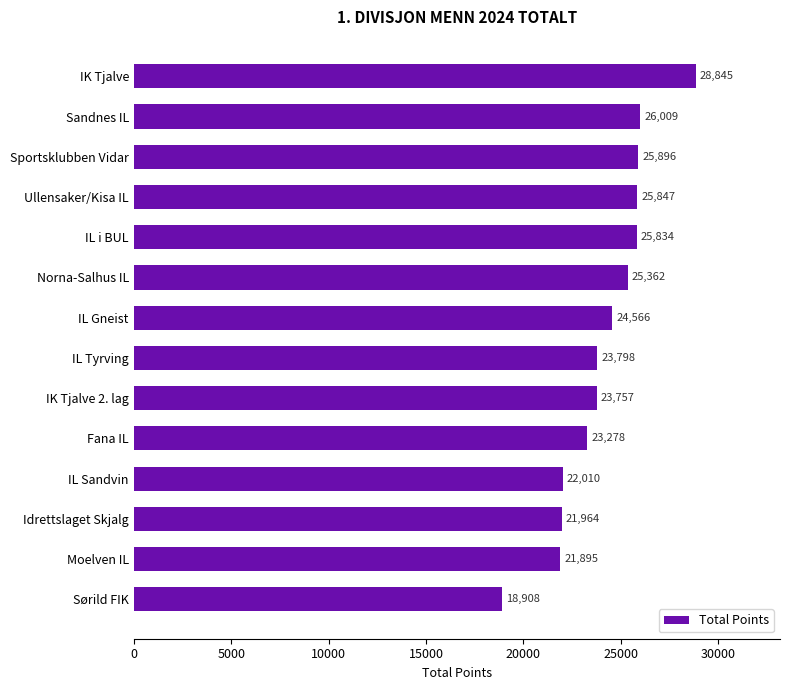

Which label corresponds to the smallest value in the chart?

Sørild FIK